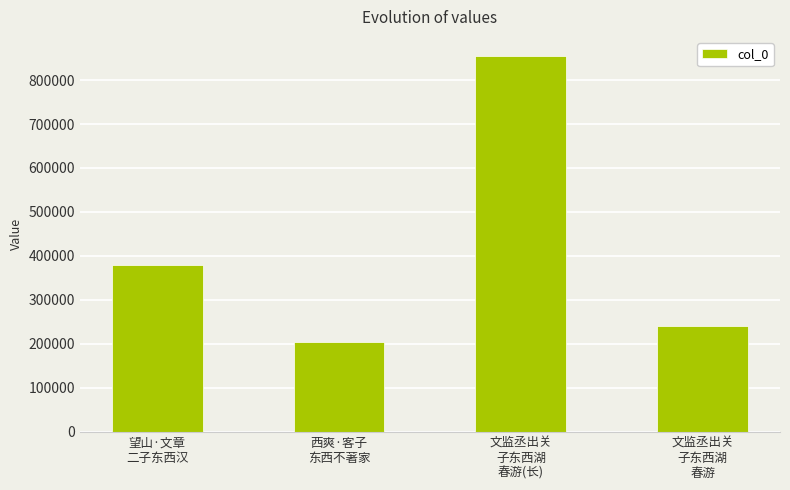

Reading left to right, list all the values displayed in this chart.

379671	203642	855432	240693